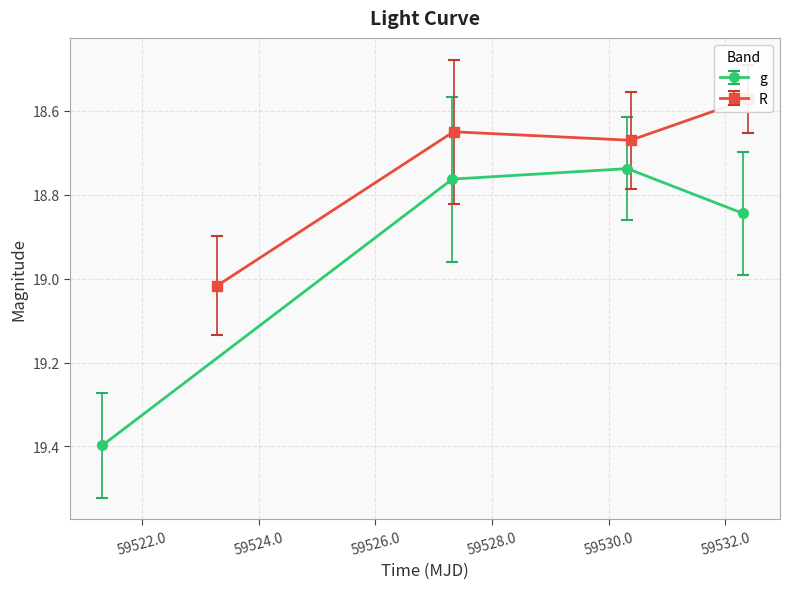

How many interior local valleys does the g series have?

1